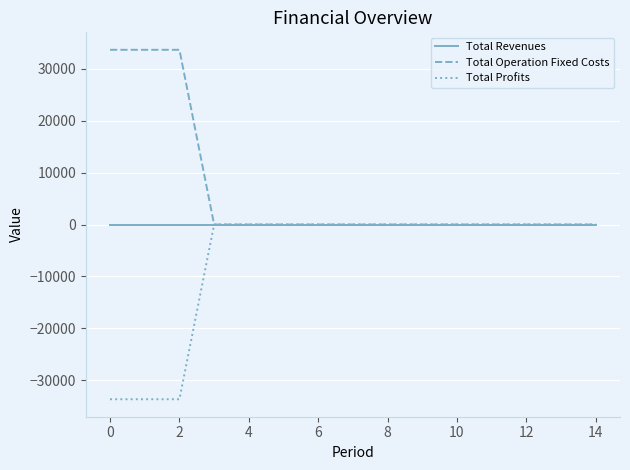

List the series in order of their overall mean, lowest first.

Total Profits, Total Revenues, Total Operation Fixed Costs